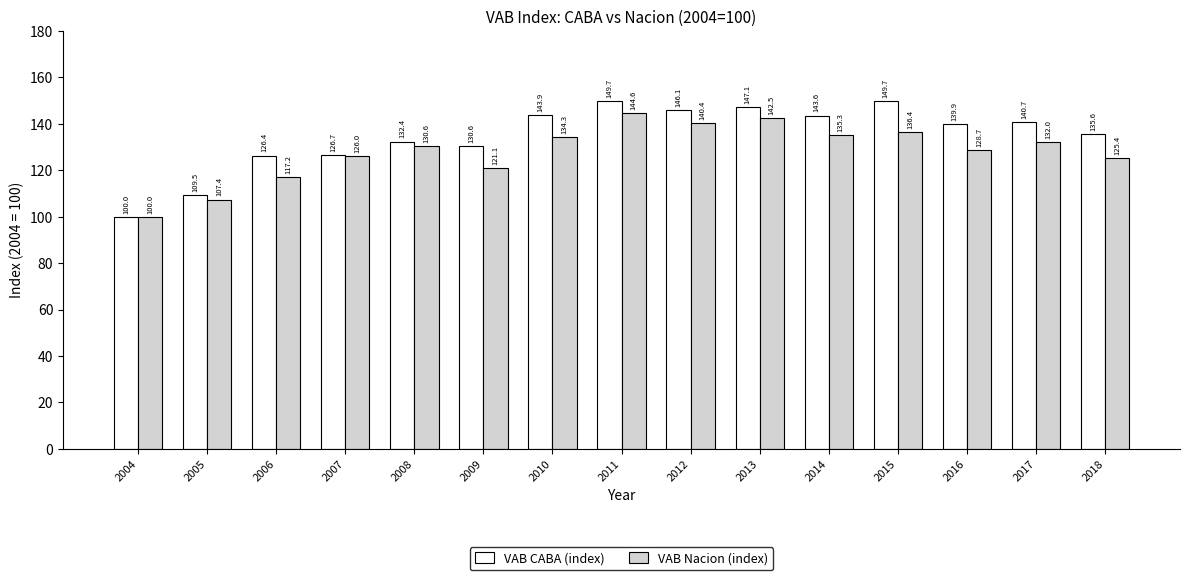

What is the spread (max minus min) of values at 2010?

9.6